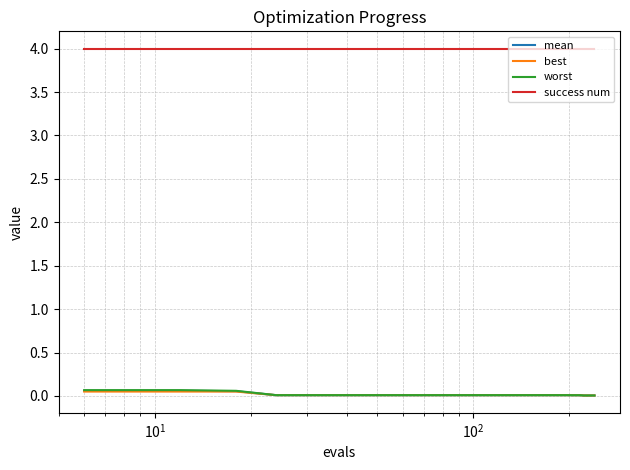

Which series has the largest total across all categories?

success num